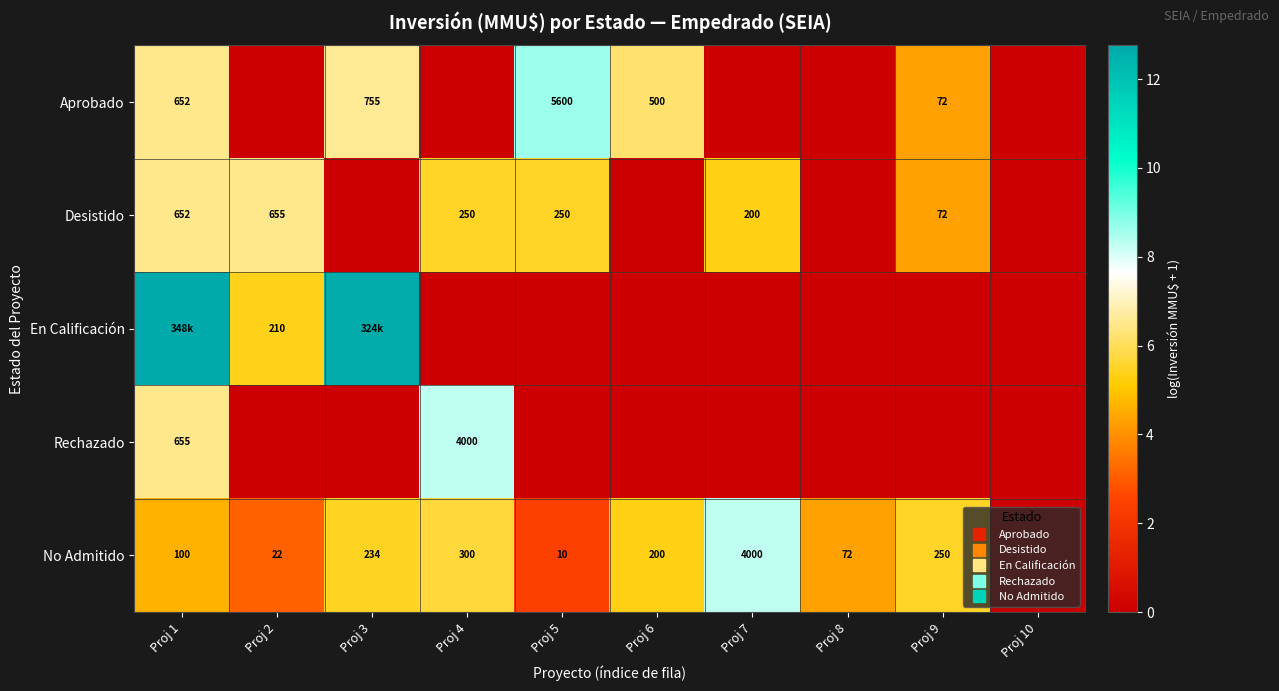

Rank the series at Proj 5 from highest to lowest value.

Aprobado, Desistido, No Admitido, En Calificación, Rechazado